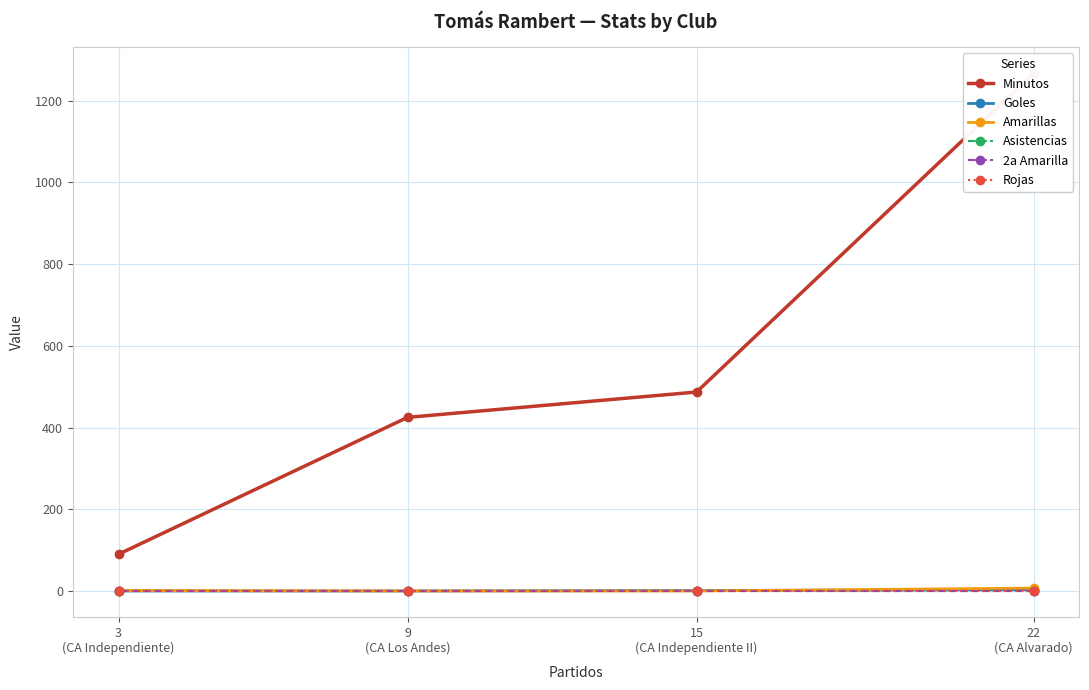

What are all the series names shown in the legend?

Minutos, Goles, Amarillas, Asistencias, 2a Amarilla, Rojas